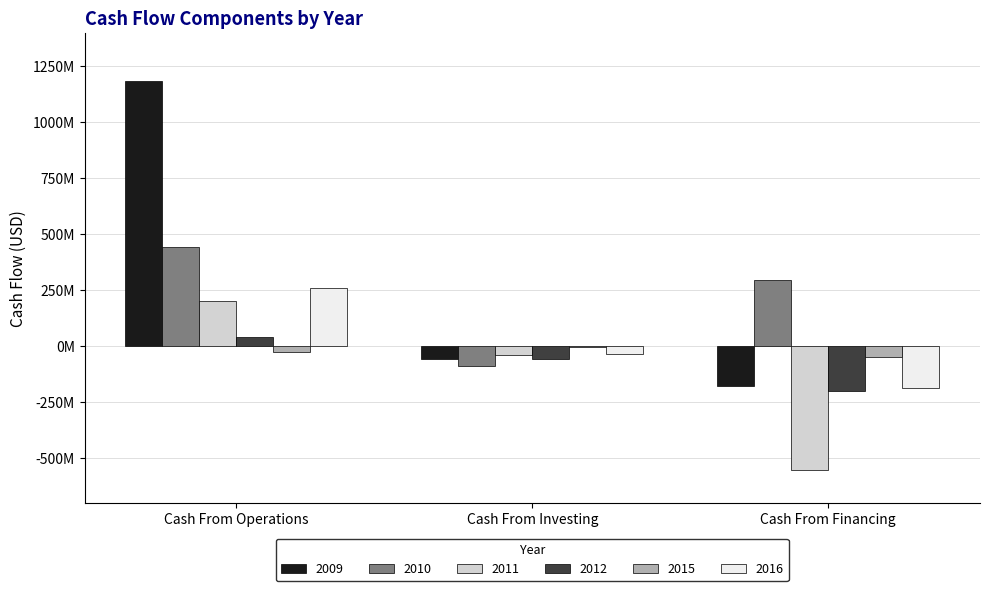

What position from the right is Cash From Investing?

2